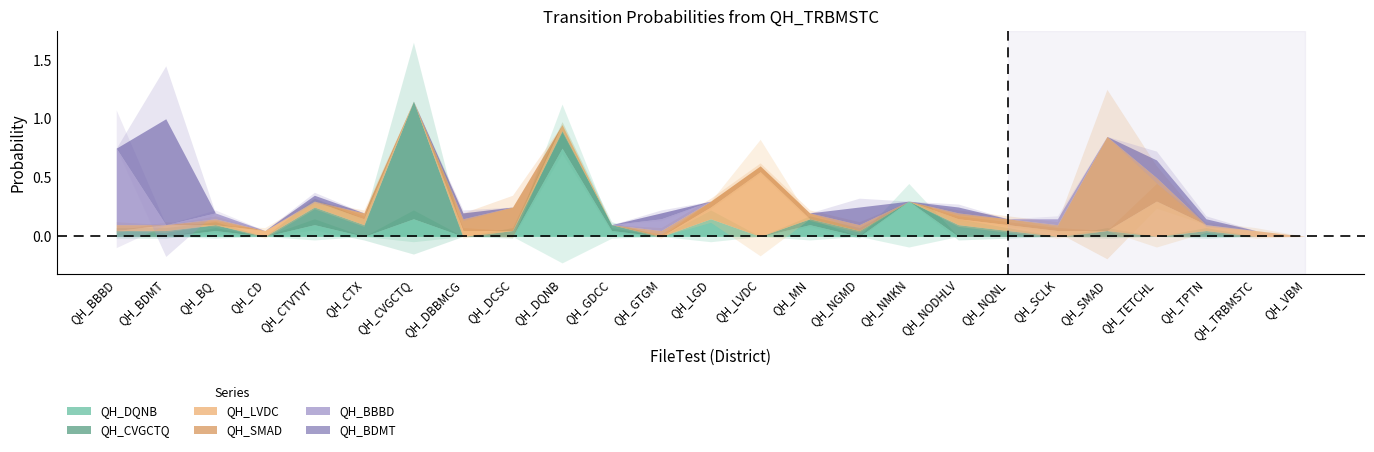

How many categories are shown in the chart?

25